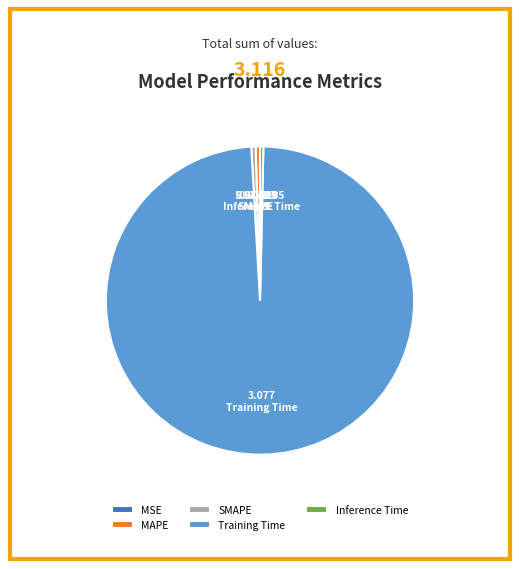

Between Training Time and Inference Time, which is larger?

Training Time